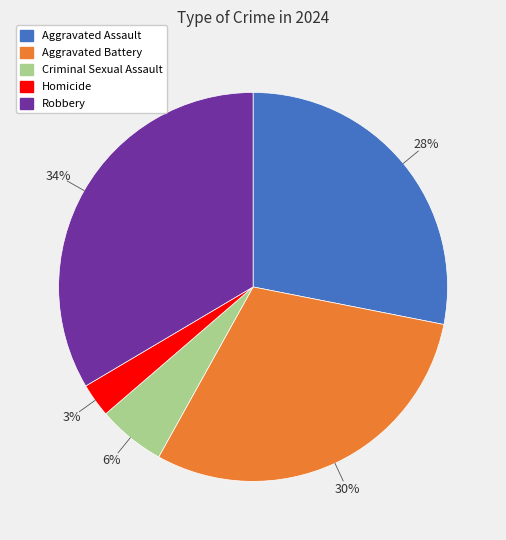

To the nearest percent, what is the average slice percentage?

20%